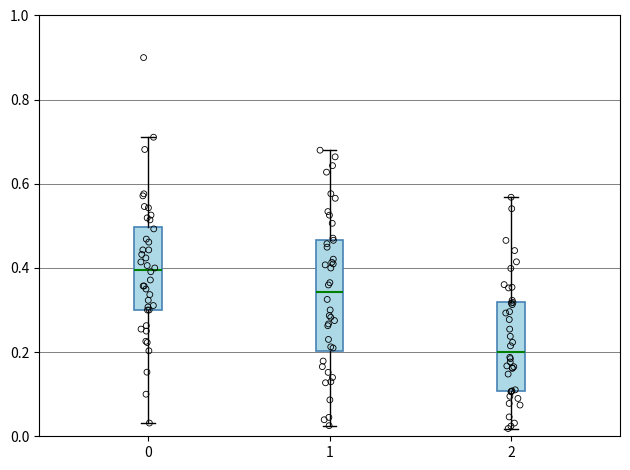

Where is the upper edge of the box at x = 1 on the y-axis? The values are not printed on the chart, so give them approximately, as read against the axis.

0.46